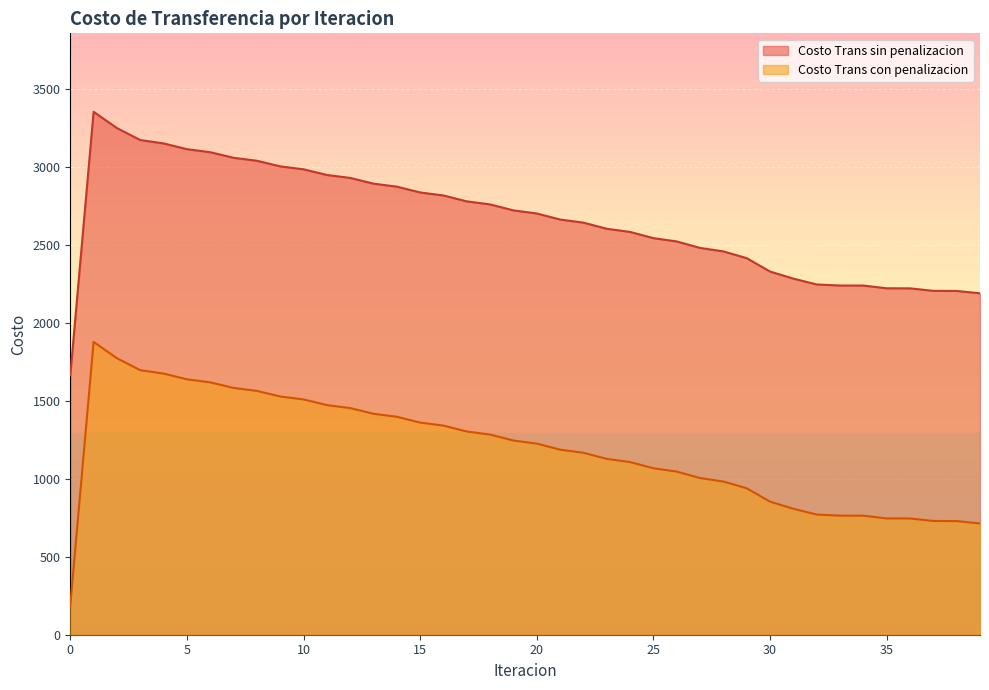

What is the maximum value shown in the chart?

3355.8